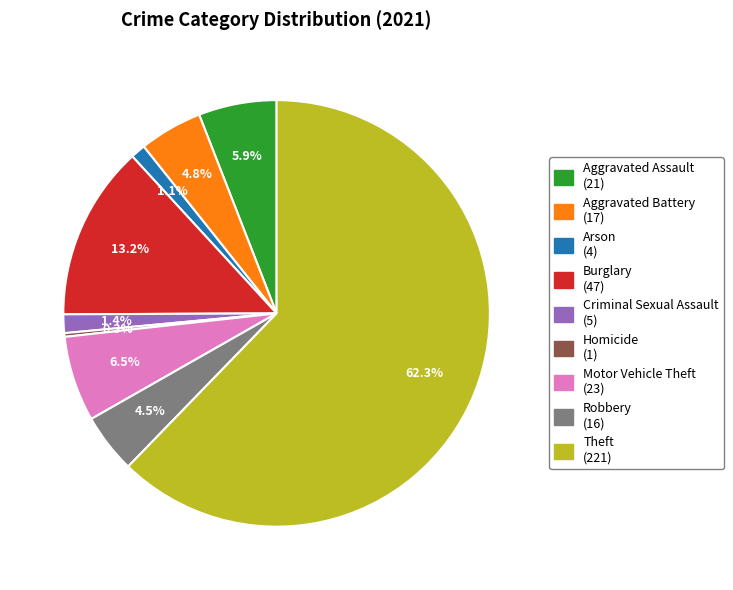

How much of the chart is everything except Motor Vehicle Theft?

93.5%